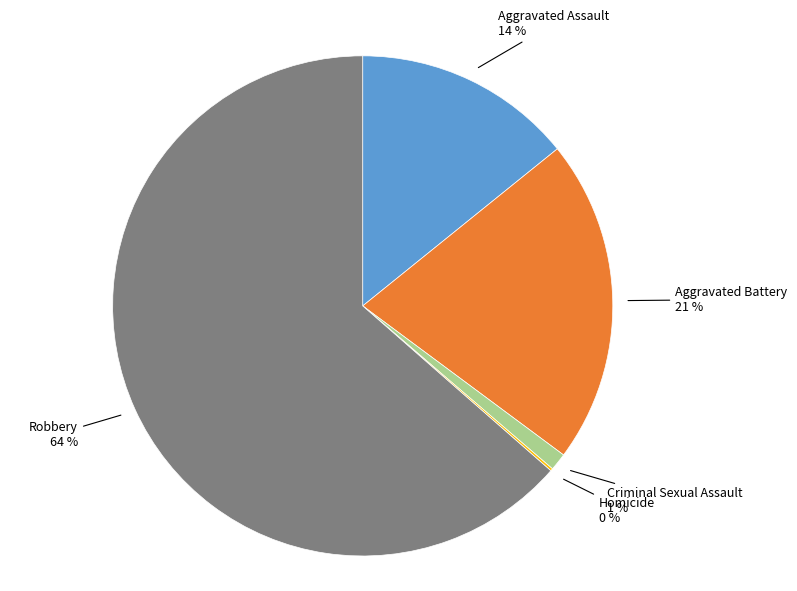

Does any single category account for the majority?

Yes